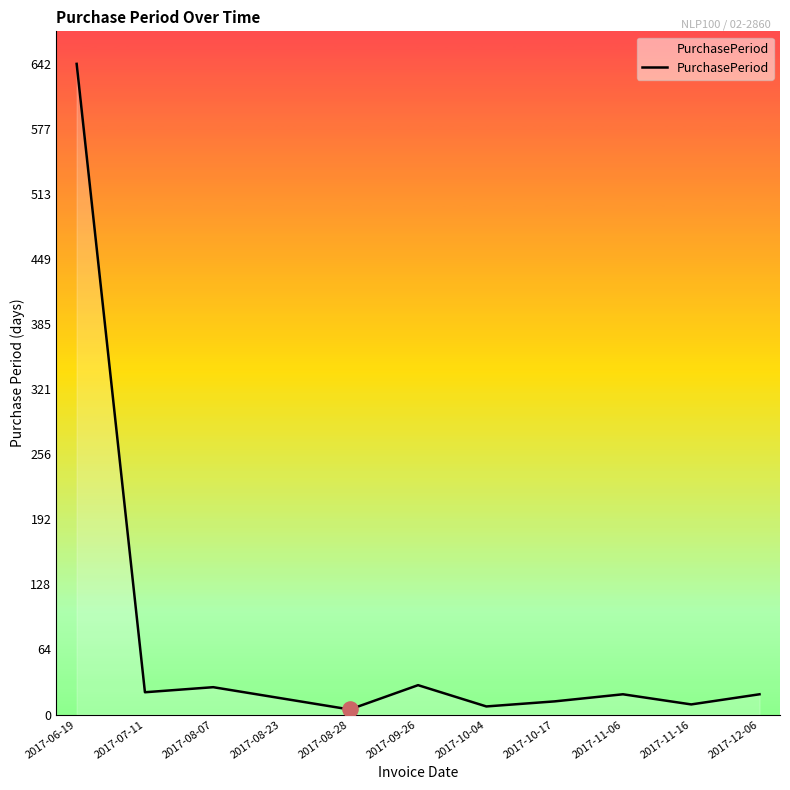

Which has a higher value, 2017-07-11 or 2017-06-19?

2017-06-19